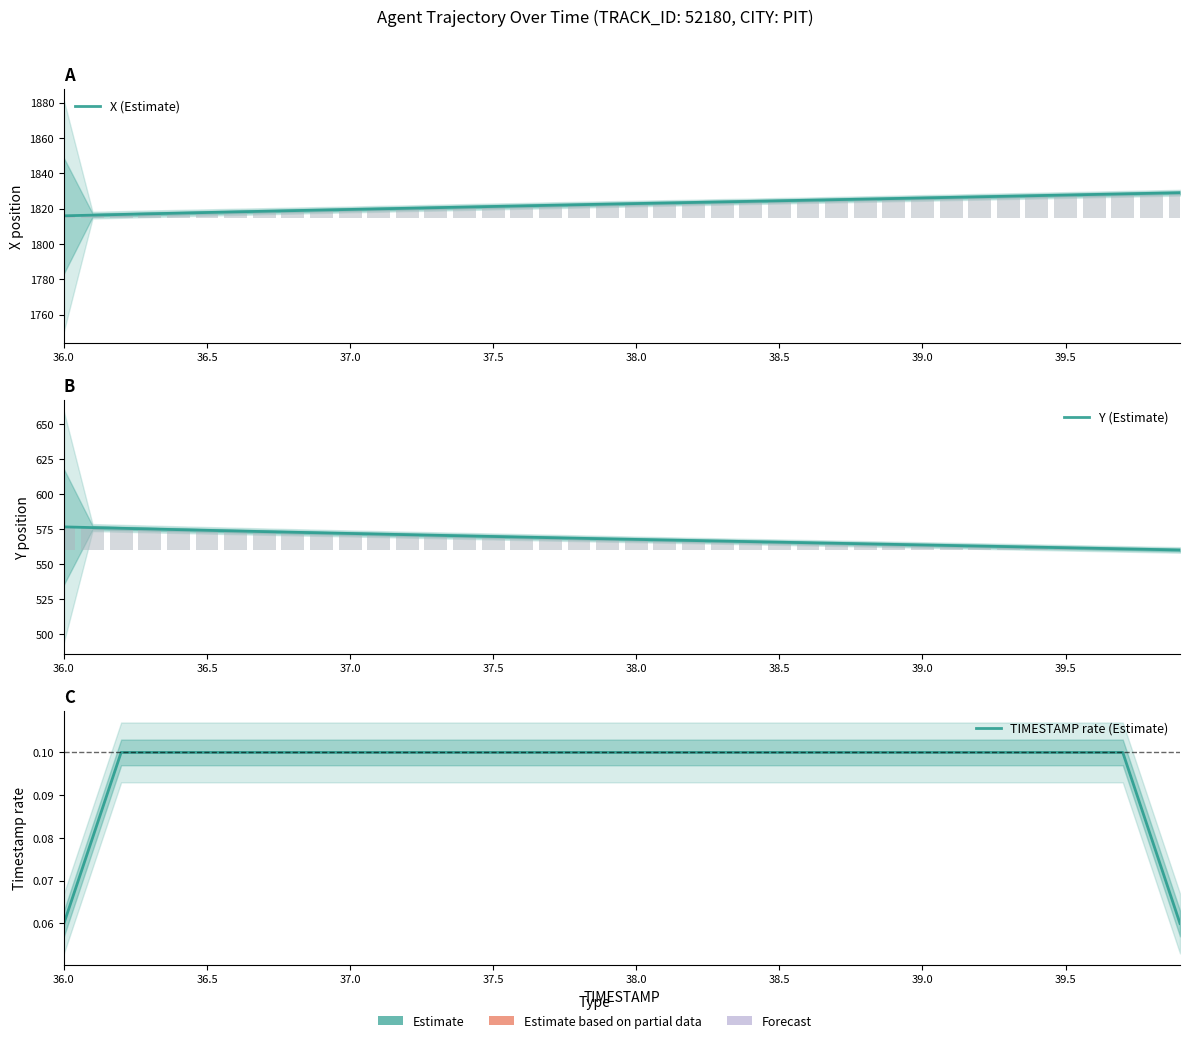

What is the difference between the second highest and second lowest values in the X (Estimate) series?

12.4